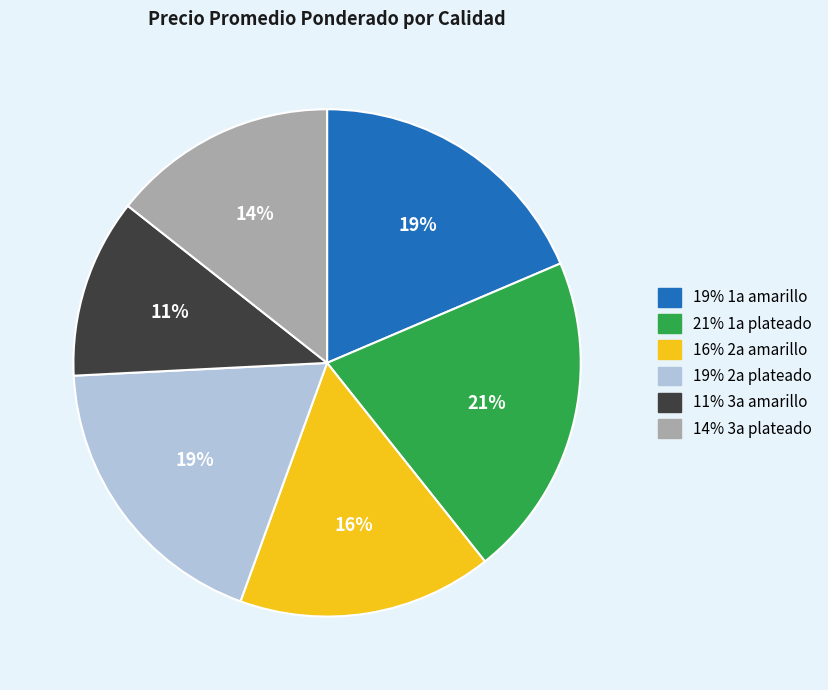

To the nearest percent, what is the average slice percentage?

17%